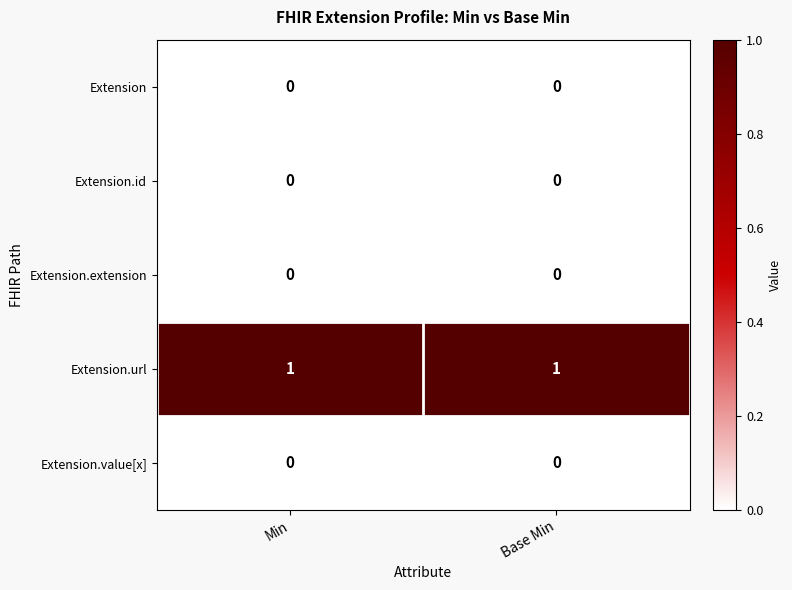

Is the value of Extension.extension at Min greater than the value of Extension.url at Min?

No